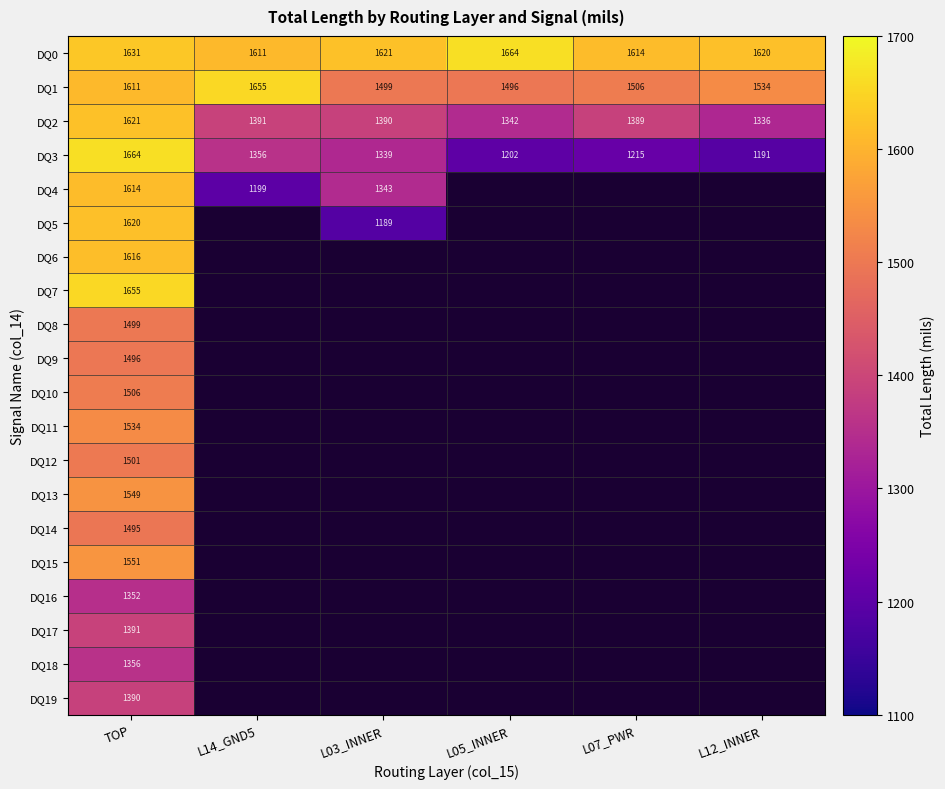

Is the value of DQ8 at TOP greater than the value of DQ2 at TOP?

No